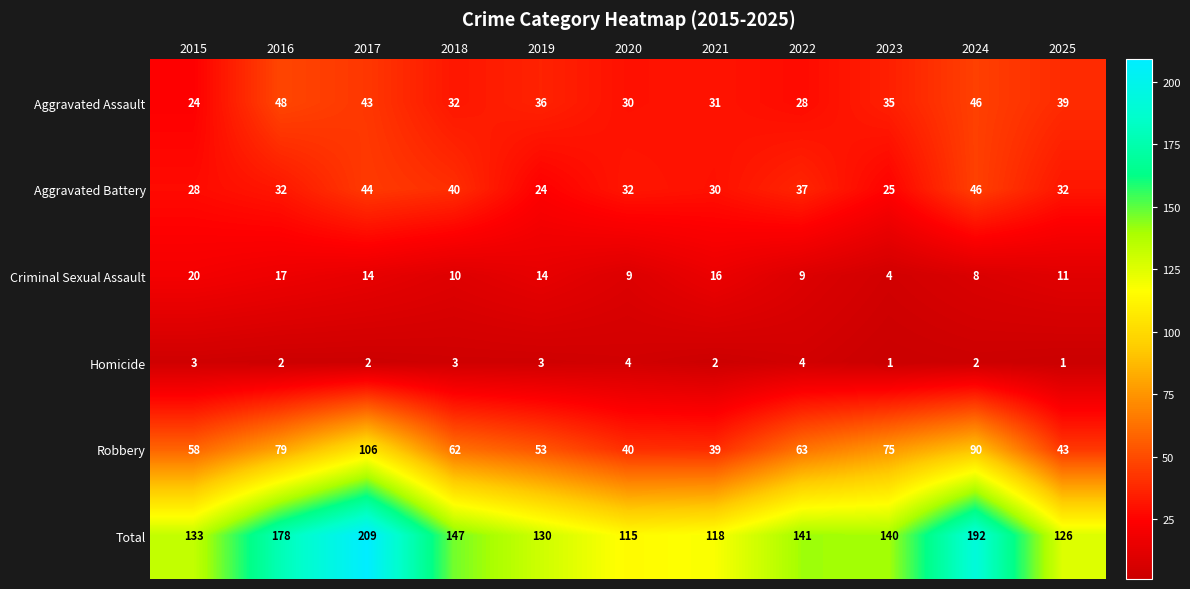

What is the spread (max minus min) of values at 2016?

176